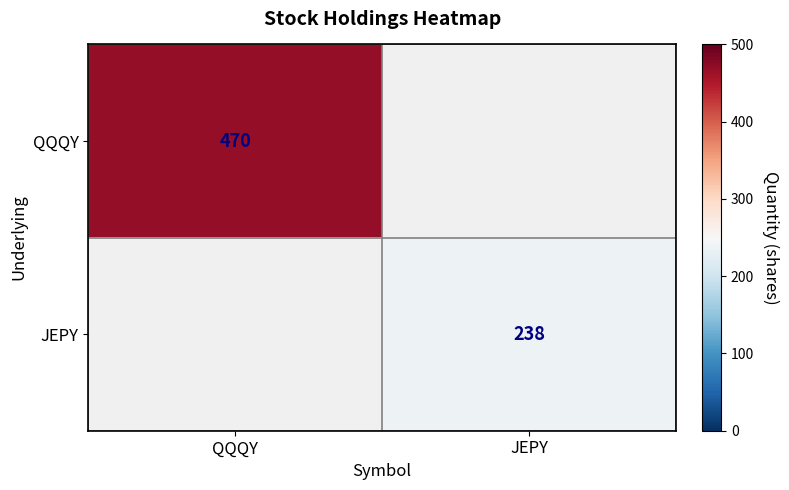

The JEPY series shows 238 at JEPY. True or false?

True